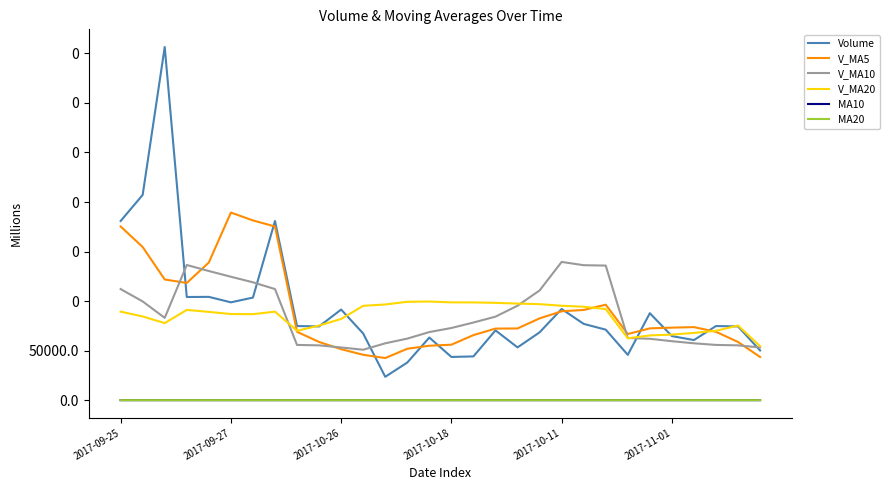

What is the maximum value shown in the chart?

356499.7